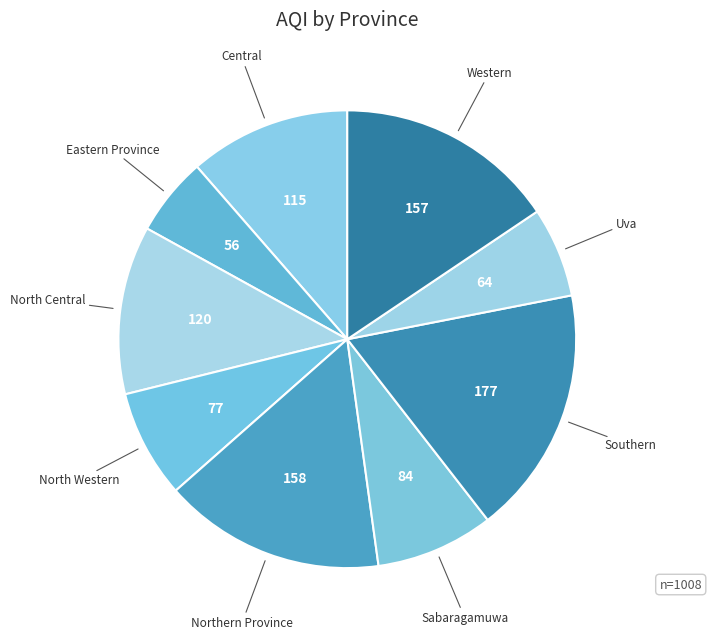

To the nearest percent, what is the difference between the largest and smallest slice percentages?

12%